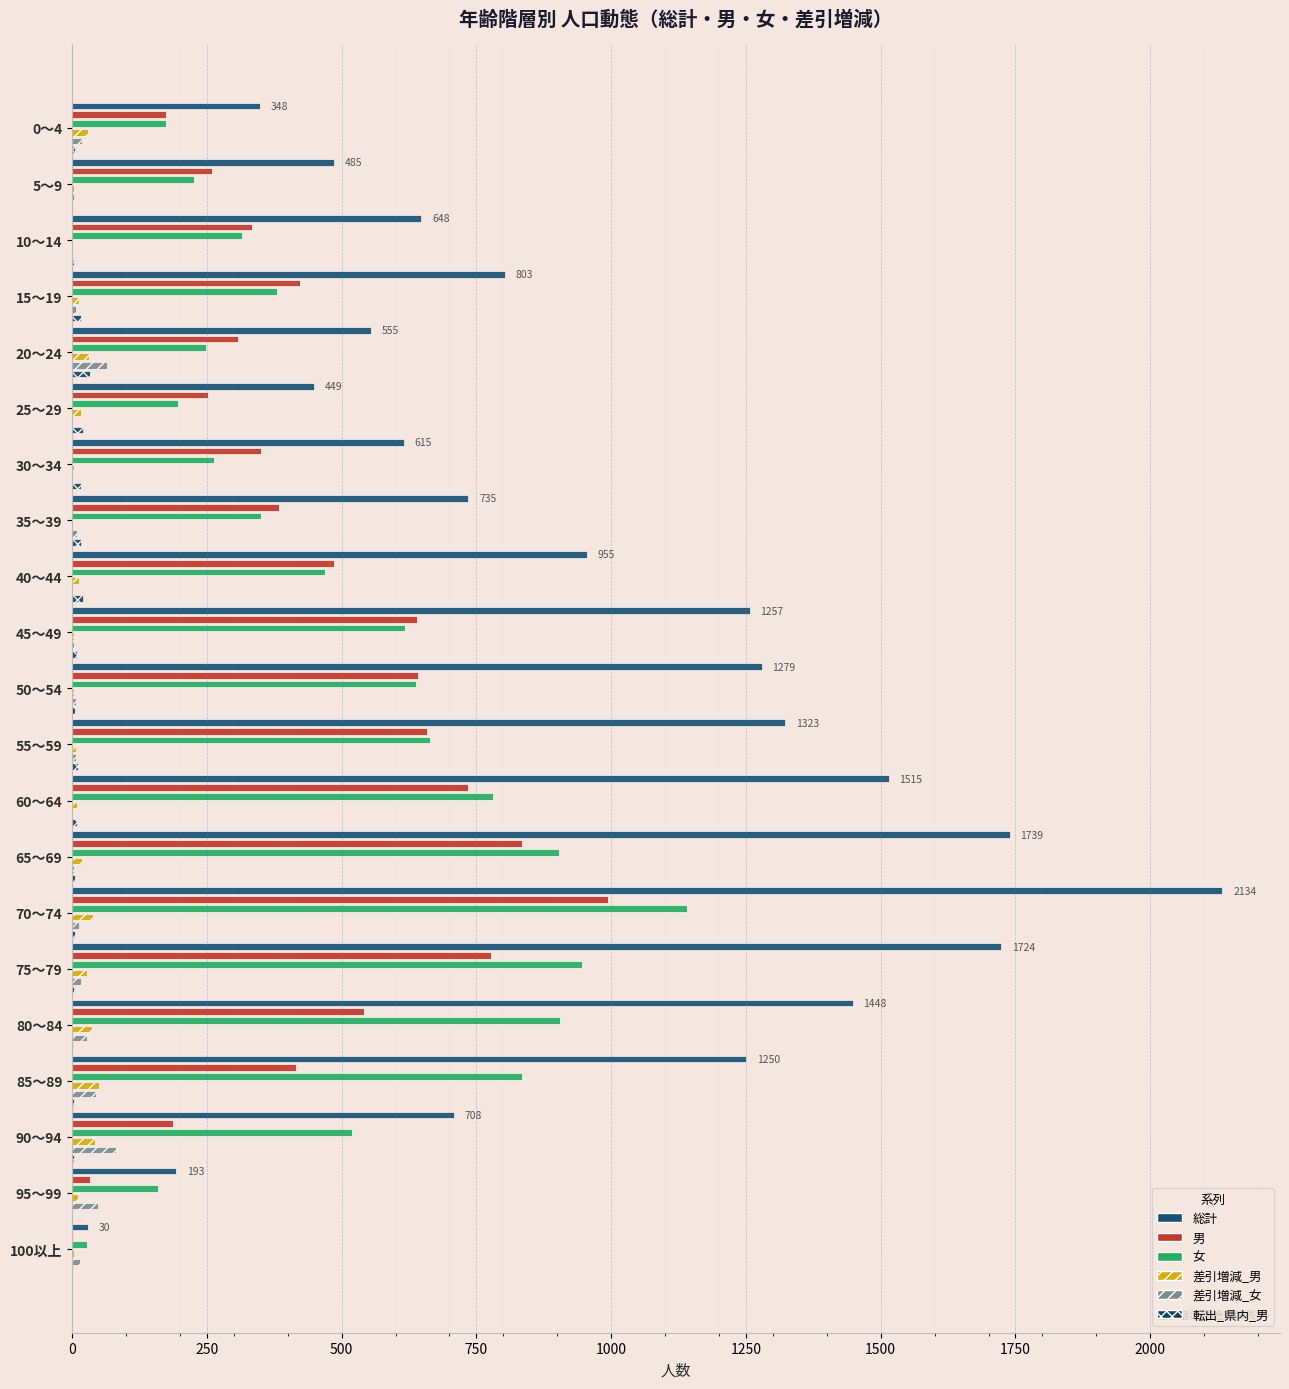

The 転出_県内_男 series shows 26 at 25～29. True or false?

False